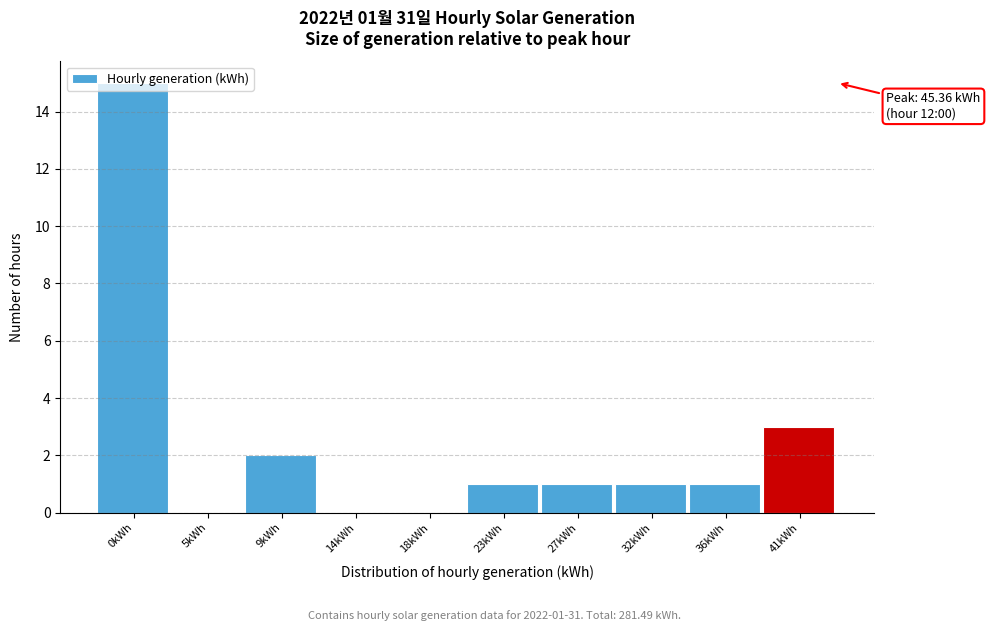

At which label is the value closest to 7?

41kWh